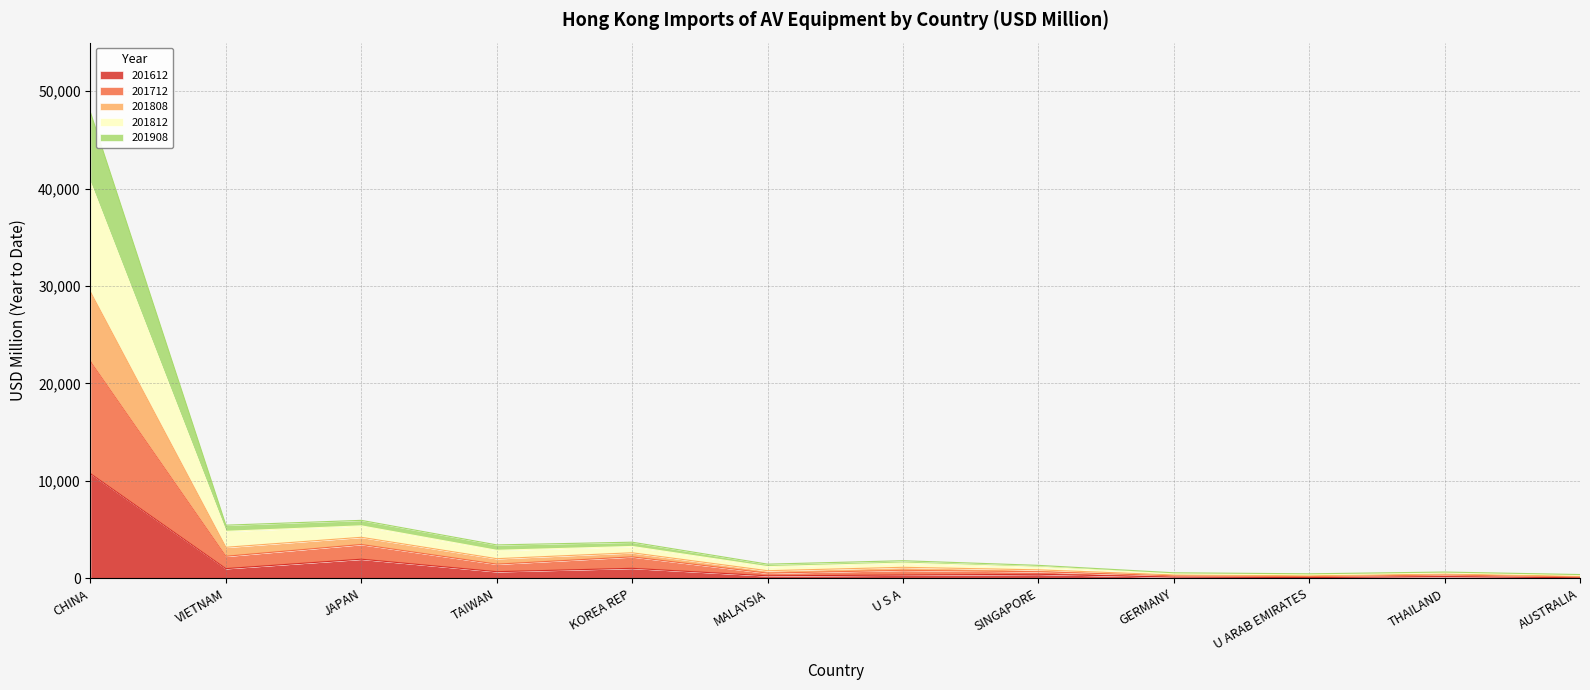

List the labels in order of 201612 value, smallest first.

AUSTRALIA, U ARAB EMIRATES, GERMANY, THAILAND, MALAYSIA, U S A, SINGAPORE, TAIWAN, VIETNAM, KOREA REP, JAPAN, CHINA